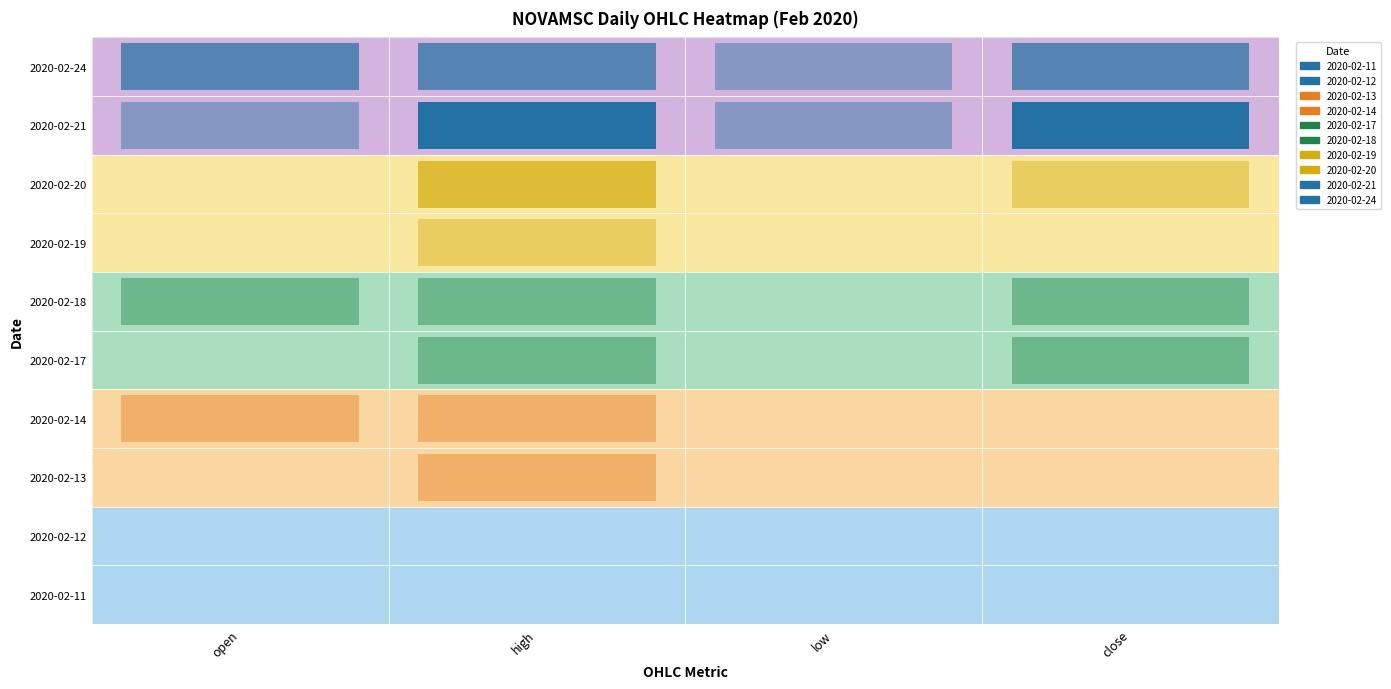

Reading left to right, transcribe all the data shown in this chart.

2020-02-11: open=0.0	high=0.0	low=0.0	close=0.0
2020-02-12: open=0.0	high=0.0	low=0.0	close=0.0
2020-02-13: open=0.0	high=0.1	low=0.0	close=0.0
2020-02-14: open=0.1	high=0.1	low=0.0	close=0.0
2020-02-17: open=0.0	high=0.1	low=0.0	close=0.1
2020-02-18: open=0.1	high=0.1	low=0.0	close=0.1
2020-02-19: open=0.0	high=0.1	low=0.0	close=0.0
2020-02-20: open=0.0	high=0.1	low=0.0	close=0.1
2020-02-21: open=0.1	high=0.1	low=0.1	close=0.1
2020-02-24: open=0.1	high=0.1	low=0.1	close=0.1